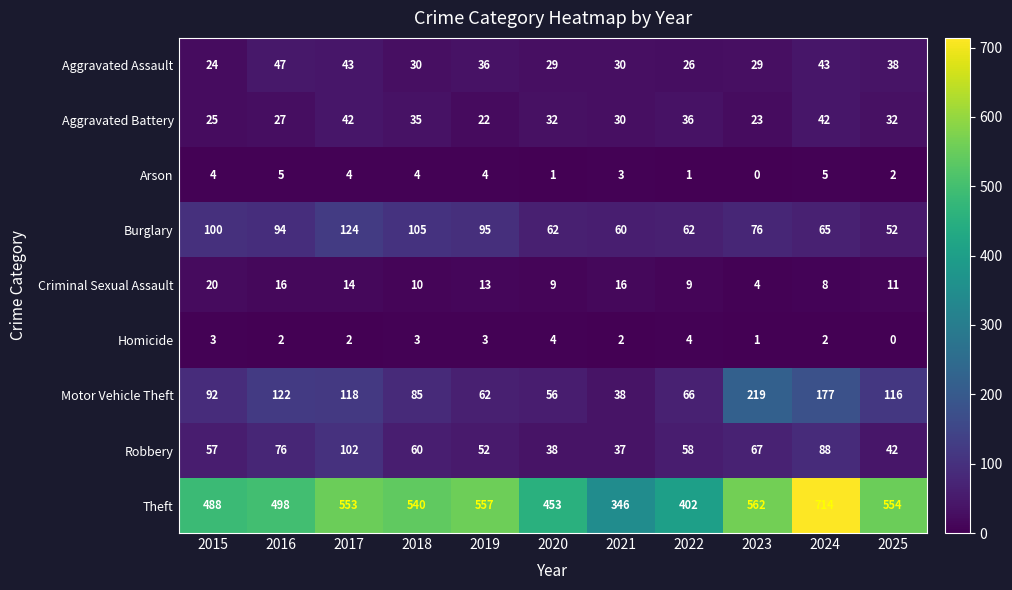

Rank the categories by Theft value from lowest to highest.

2021, 2022, 2020, 2015, 2016, 2018, 2017, 2025, 2019, 2023, 2024